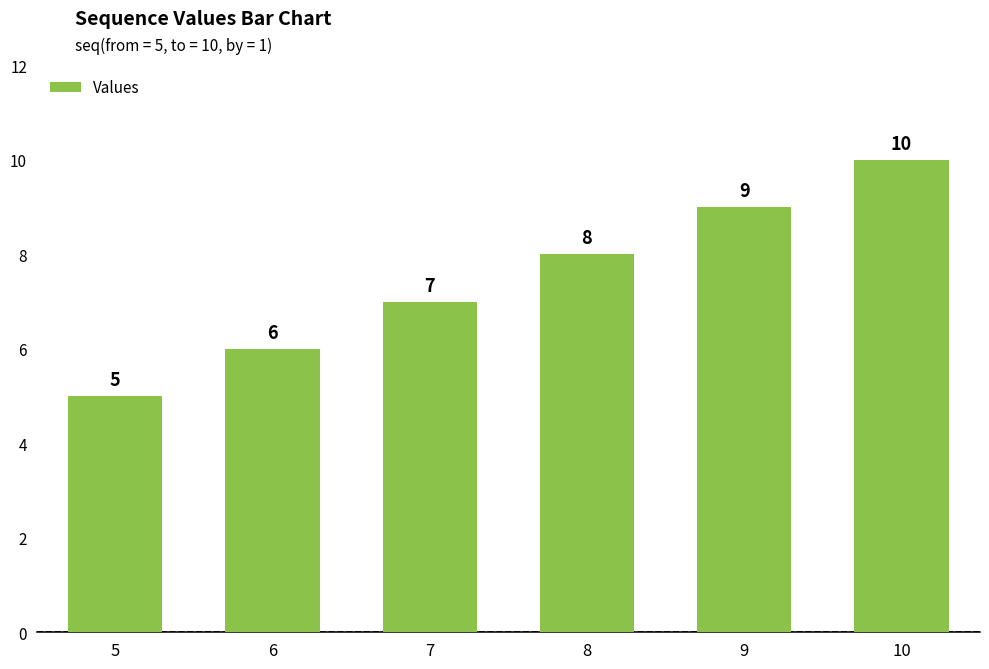

What is the difference between the maximum and second lowest values?

4